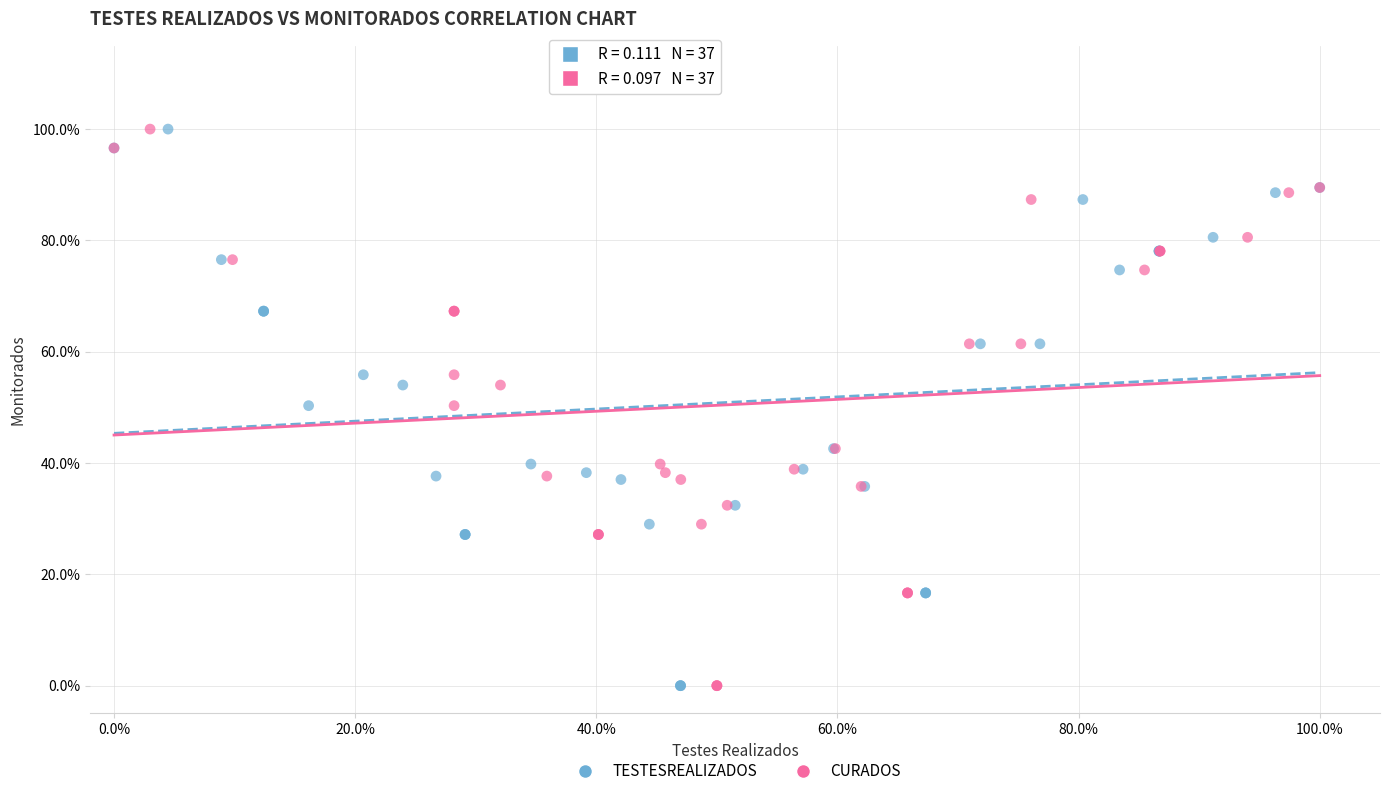

What are all the series names shown in the legend?

TESTESREALIZADOS, CURADOS